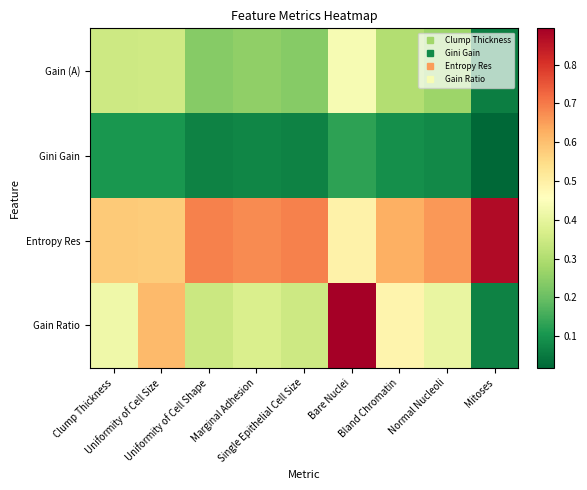

At Bare Nuclei, list the series in order from largest to smallest.

Gain Ratio, Entropy Res, Gain (A), Gini Gain